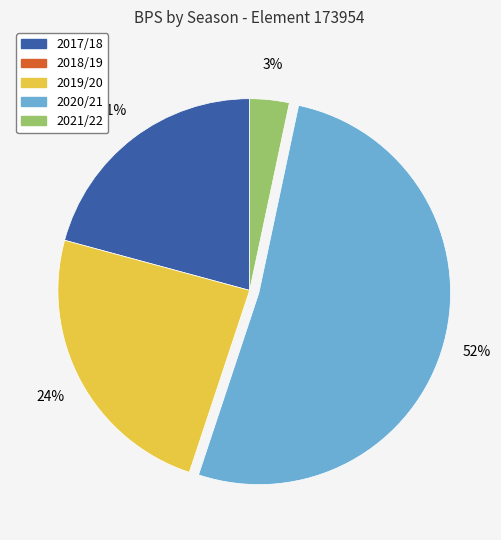

To the nearest percent, what is the average slice percentage?

25%